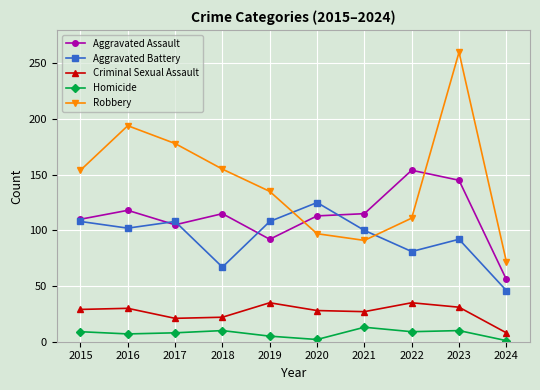

Rank the series by their maximum value, from highest to lowest.

Robbery, Aggravated Assault, Aggravated Battery, Criminal Sexual Assault, Homicide